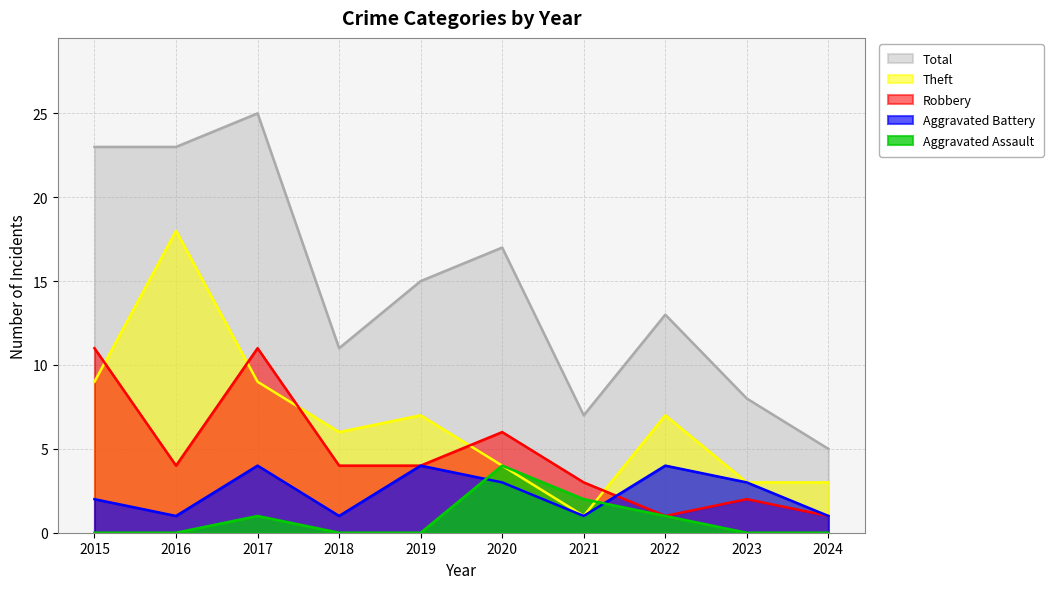

True or false: Total has more than 2 interior local peaks.

True